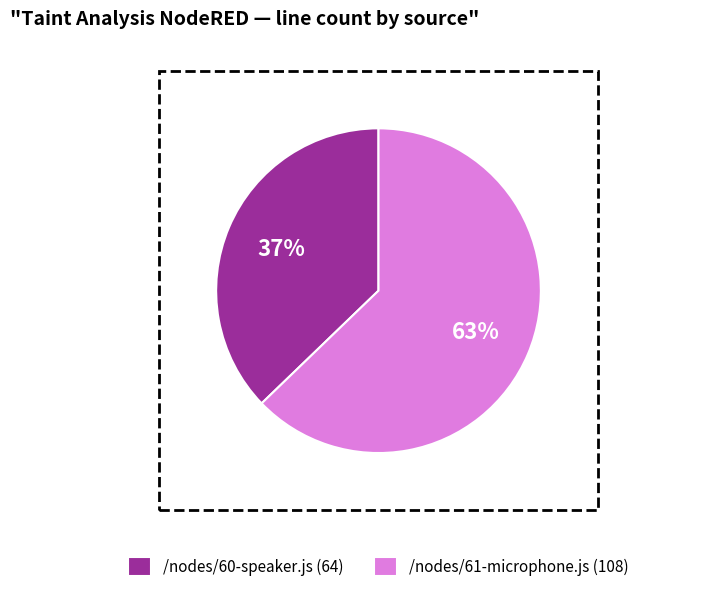

Is there any slice that represents more than half of the pie?

Yes